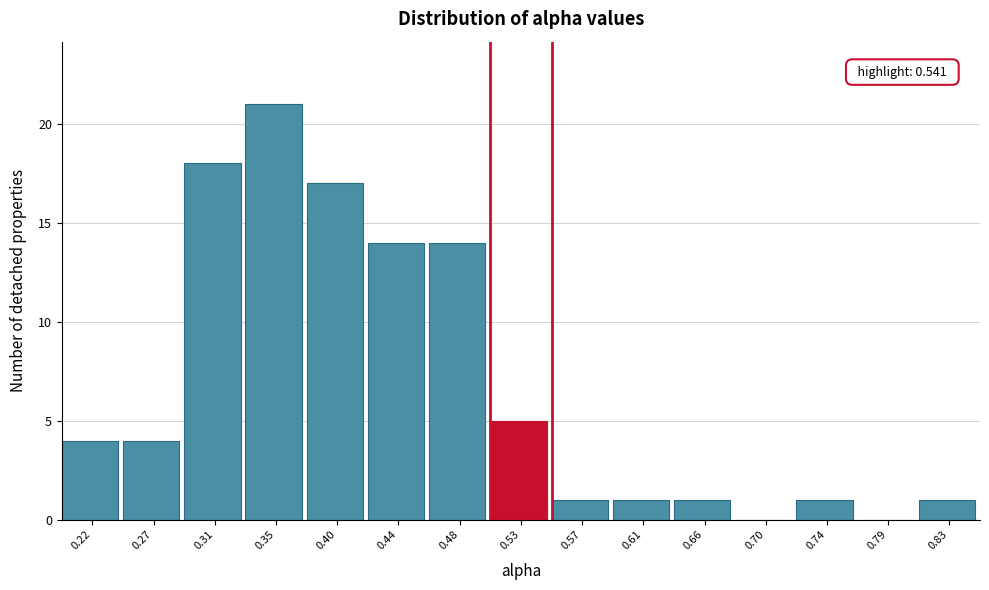

Which range on the x-axis has the tallest bar?

0.335 to 0.375